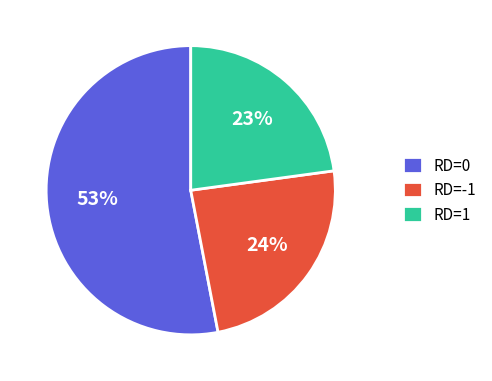

Does any single category account for the majority?

Yes